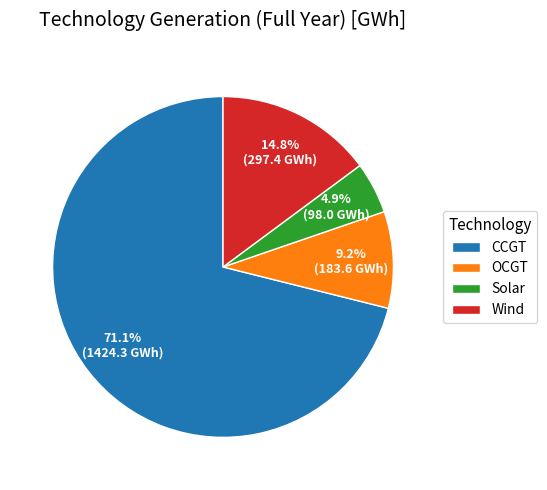

To the nearest percent, what is the combined percentage of OCGT and Solar?

14%